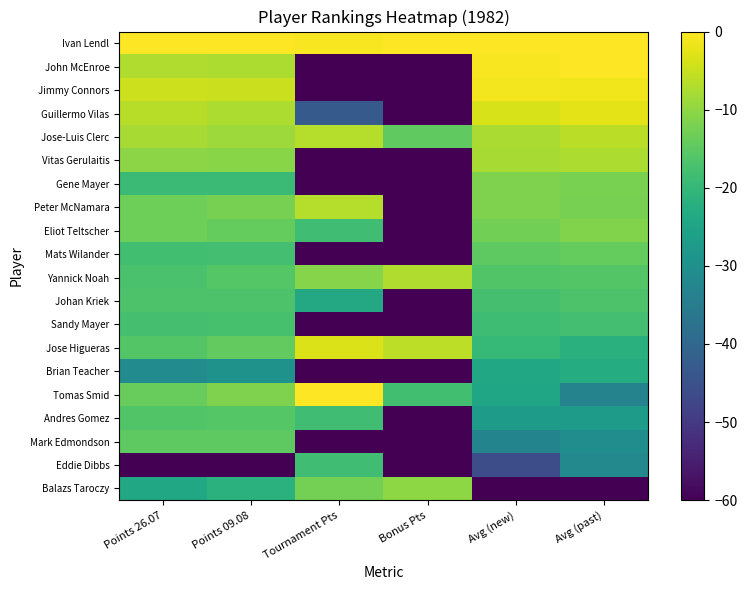

Reading right to left, transcribe all the data shown in this chart.

Ivan Lendl: Avg (past)=0.0	Avg (new)=0.0	Bonus Pts=0.0	Tournament Pts=-0.6	Points 09.08=0.0	Points 26.07=0.0
John McEnroe: Avg (past)=-0.1	Avg (new)=-0.5	Bonus Pts=-120.0	Tournament Pts=-120.0	Points 09.08=-7.5	Points 26.07=-7.3
Jimmy Connors: Avg (past)=-1.3	Avg (new)=-1.1	Bonus Pts=-120.0	Tournament Pts=-120.0	Points 09.08=-4.9	Points 26.07=-4.5
Guillermo Vilas: Avg (past)=-2.5	Avg (new)=-3.7	Bonus Pts=-120.0	Tournament Pts=-42.9	Points 09.08=-7.4	Points 26.07=-6.3
Jose-Luis Clerc: Avg (past)=-6.2	Avg (new)=-7.5	Bonus Pts=-14.5	Tournament Pts=-6.7	Points 09.08=-8.8	Points 26.07=-7.8
Vitas Gerulaitis: Avg (past)=-7.4	Avg (new)=-7.9	Bonus Pts=-120.0	Tournament Pts=-120.0	Points 09.08=-10.6	Points 26.07=-10.4
Gene Mayer: Avg (past)=-12.2	Avg (new)=-11.6	Bonus Pts=-120.0	Tournament Pts=-120.0	Points 09.08=-19.1	Points 26.07=-19.0
Peter McNamara: Avg (past)=-12.3	Avg (new)=-11.7	Bonus Pts=-120.0	Tournament Pts=-6.7	Points 09.08=-12.3	Points 26.07=-13.1
Eliot Teltscher: Avg (past)=-11.3	Avg (new)=-12.9	Bonus Pts=-120.0	Tournament Pts=-18.3	Points 09.08=-14.1	Points 26.07=-13.2
Mats Wilander: Avg (past)=-14.3	Avg (new)=-14.8	Bonus Pts=-120.0	Tournament Pts=-120.0	Points 09.08=-18.0	Points 26.07=-18.2
Yannick Noah: Avg (past)=-16.0	Avg (new)=-16.4	Bonus Pts=-7.2	Tournament Pts=-10.9	Points 09.08=-15.9	Points 26.07=-17.2
Johan Kriek: Avg (past)=-16.7	Avg (new)=-17.6	Bonus Pts=-120.0	Tournament Pts=-23.8	Points 09.08=-16.7	Points 26.07=-16.7
Sandy Mayer: Avg (past)=-18.0	Avg (new)=-18.7	Bonus Pts=-120.0	Tournament Pts=-120.0	Points 09.08=-17.5	Points 26.07=-17.6
Jose Higueras: Avg (past)=-21.9	Avg (new)=-19.8	Bonus Pts=-6.0	Tournament Pts=-3.1	Points 09.08=-14.5	Points 26.07=-16.0
Brian Teacher: Avg (past)=-22.9	Avg (new)=-24.0	Bonus Pts=-120.0	Tournament Pts=-120.0	Points 09.08=-29.1	Points 26.07=-31.2
Tomas Smid: Avg (past)=-33.2	Avg (new)=-24.8	Bonus Pts=-18.1	Tournament Pts=0.0	Points 09.08=-11.6	Points 26.07=-13.9
Andres Gomez: Avg (past)=-27.2	Avg (new)=-27.1	Bonus Pts=-120.0	Tournament Pts=-18.3	Points 09.08=-15.7	Points 26.07=-16.2
Mark Edmondson: Avg (past)=-30.6	Avg (new)=-32.9	Bonus Pts=-120.0	Tournament Pts=-120.0	Points 09.08=-14.8	Points 26.07=-14.8
Eddie Dibbs: Avg (past)=-31.7	Avg (new)=-45.8	Bonus Pts=-120.0	Tournament Pts=-18.3	Points 09.08=-120.0	Points 26.07=-120.0
Balazs Taroczy: Avg (past)=-120.0	Avg (new)=-120.0	Bonus Pts=-10.1	Tournament Pts=-12.6	Points 09.08=-21.6	Points 26.07=-24.4